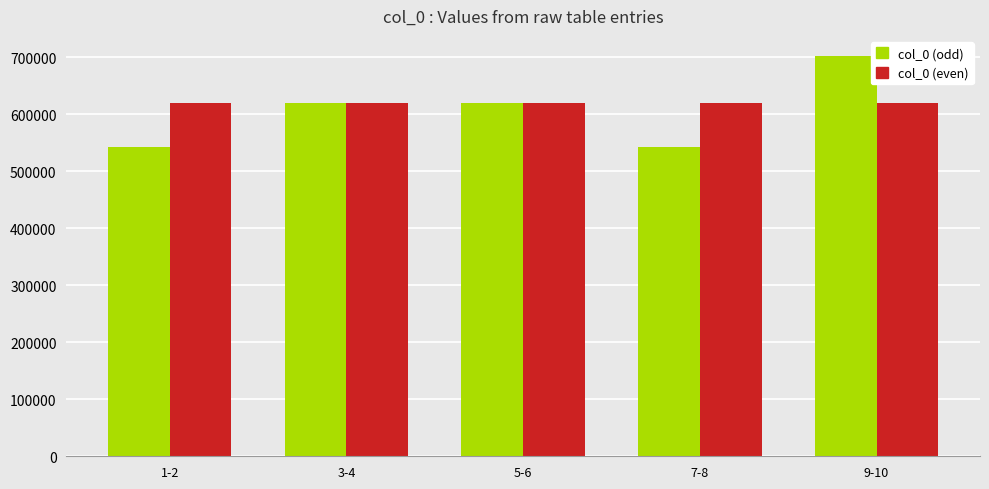

Which series has the largest total across all categories?

col_0 (even)